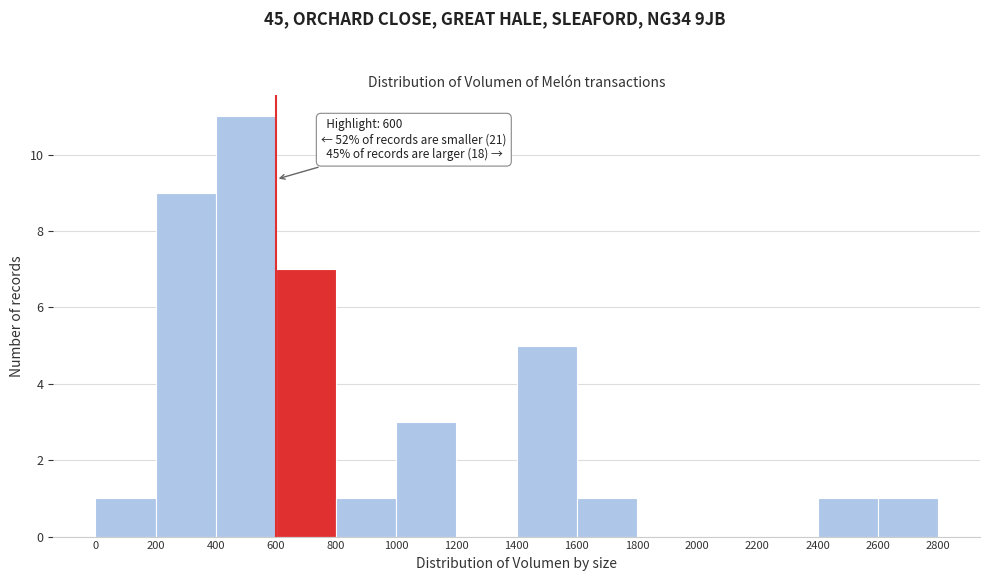

Which range on the x-axis has the tallest bar?

400 to 600